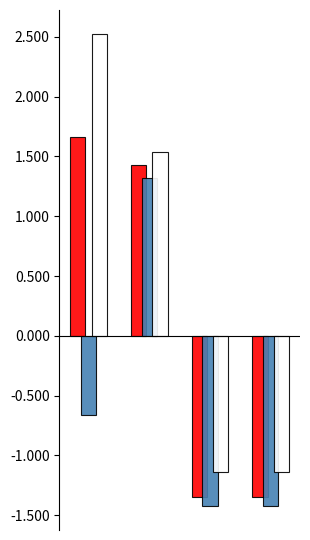

What is the greatest value displayed?

2.5